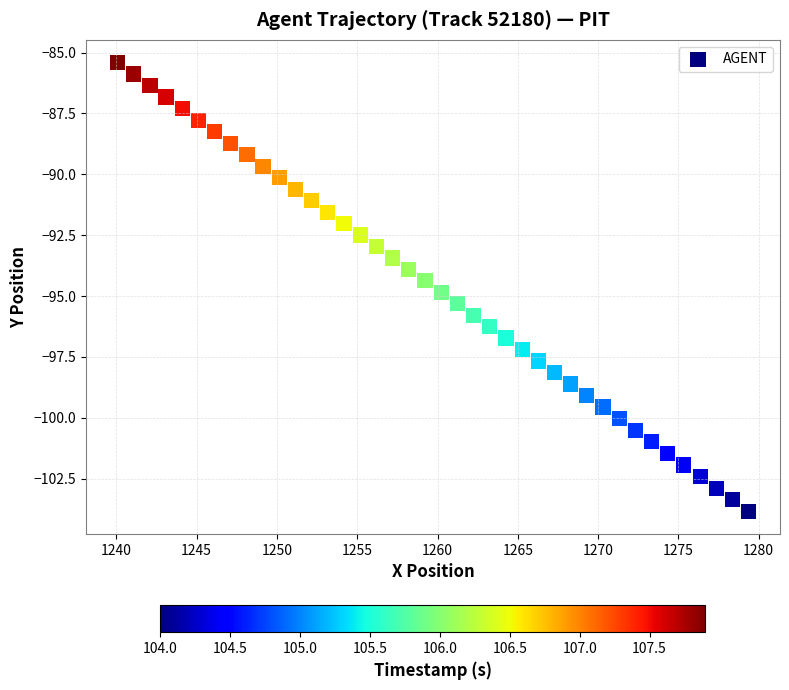

What is the range of X values (max minus min)?

39.3